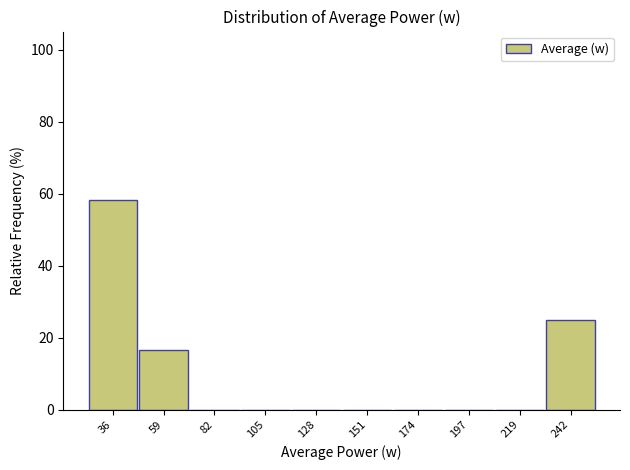

How tall is the bar that spans 25 to 45 on the x-axis? Neither the bar edges nor the heights are printed on the chart, so give them approximately, as read against the axes.

58